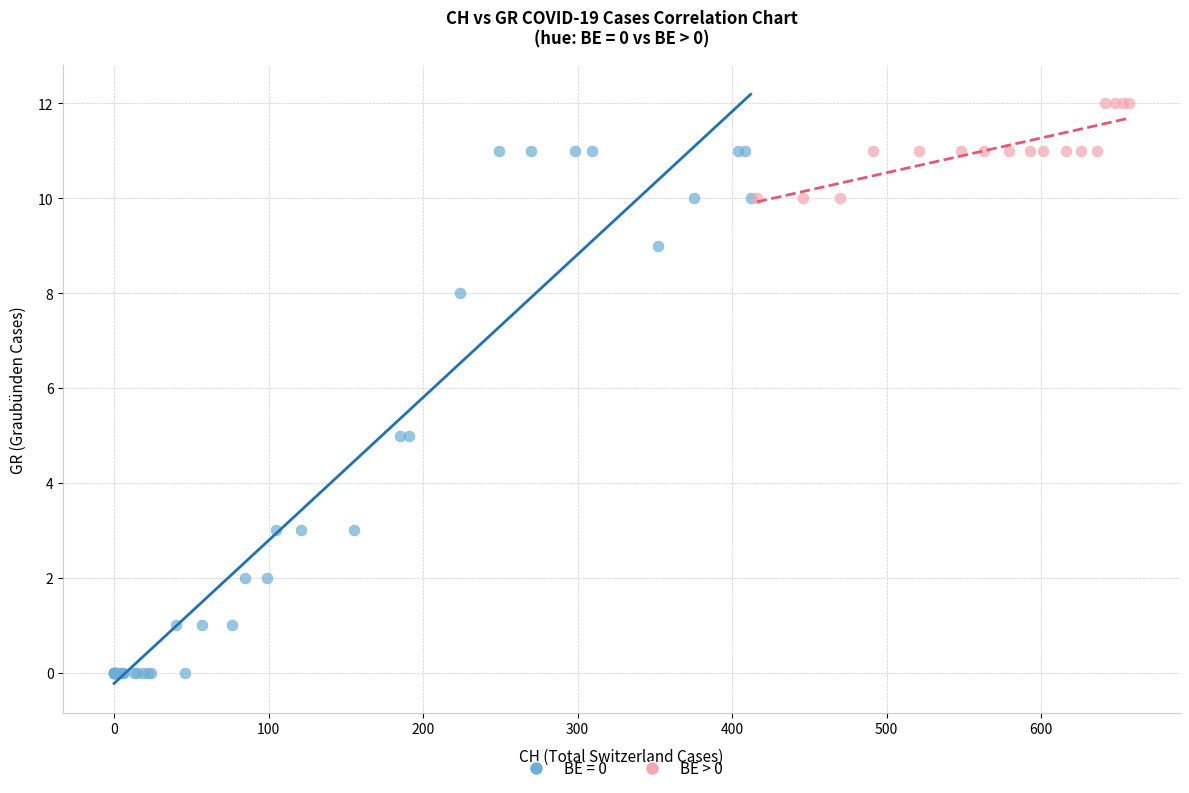

Which series has the widest spread of Y values?

BE = 0